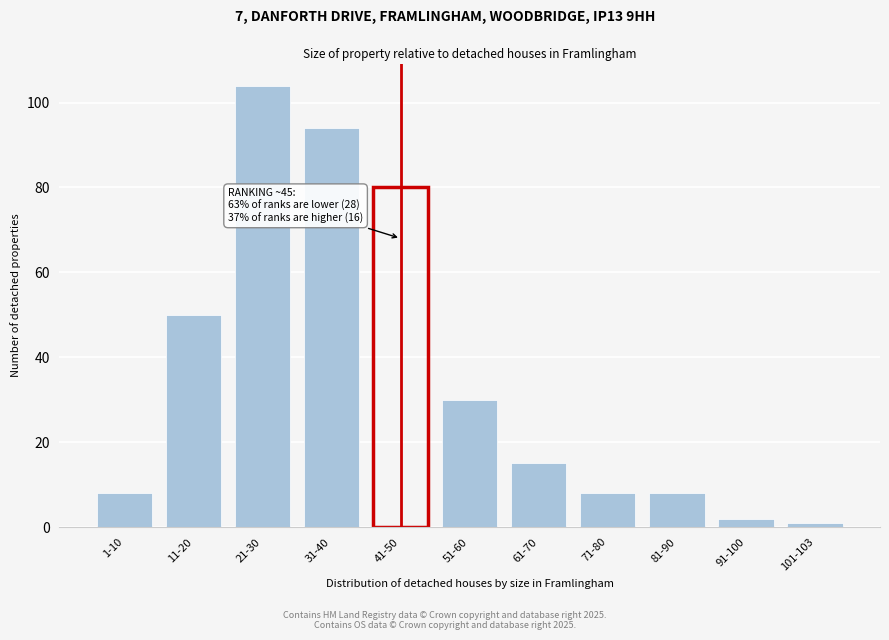

Reading left to right, transcribe all the data shown in this chart.

8	50	104	94	80	30	15	8	8	2	1